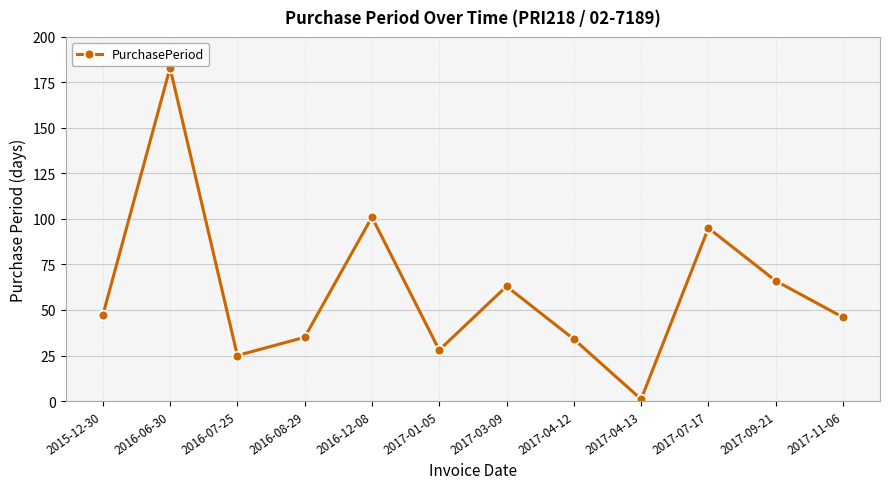

What is the greatest value displayed?

183